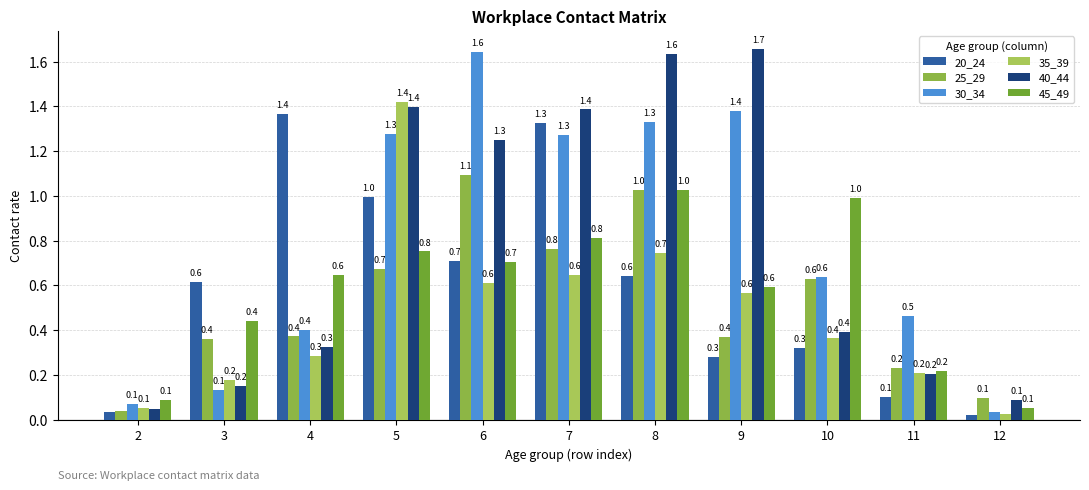

How many bars are there in each group?

6